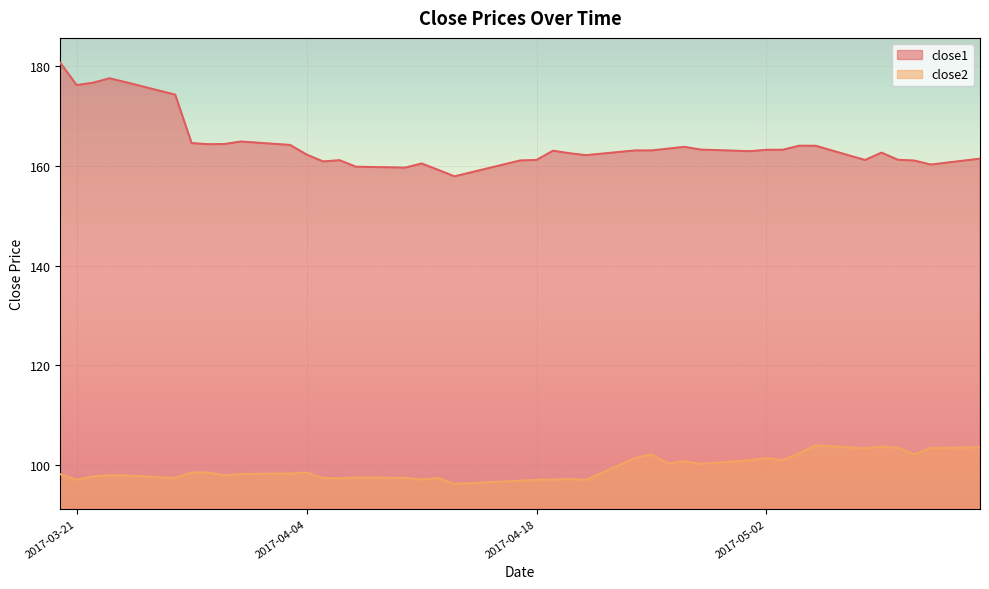

Count the number of categories in the chart.

40